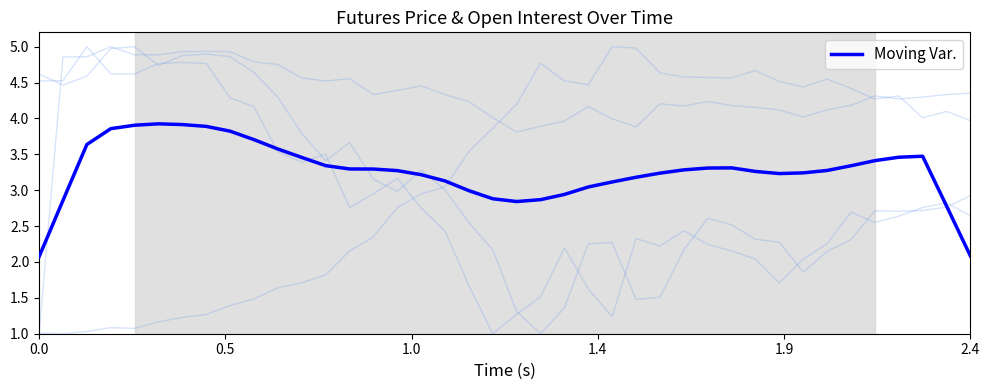

What is the minimum value for Moving Var.?

2.1